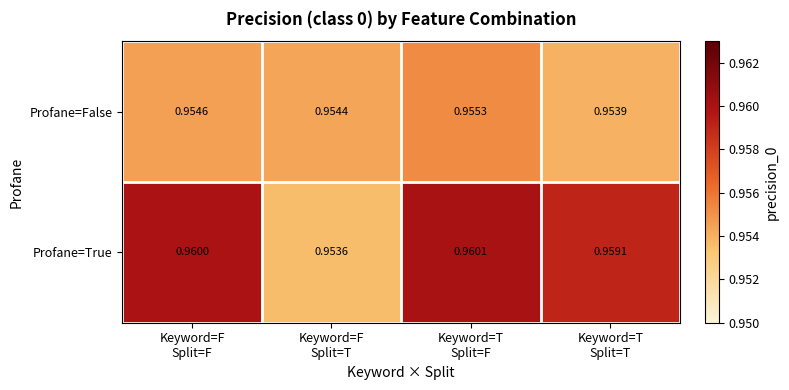

Rank the series by their maximum value, from lowest to highest.

Profane=False, Profane=True